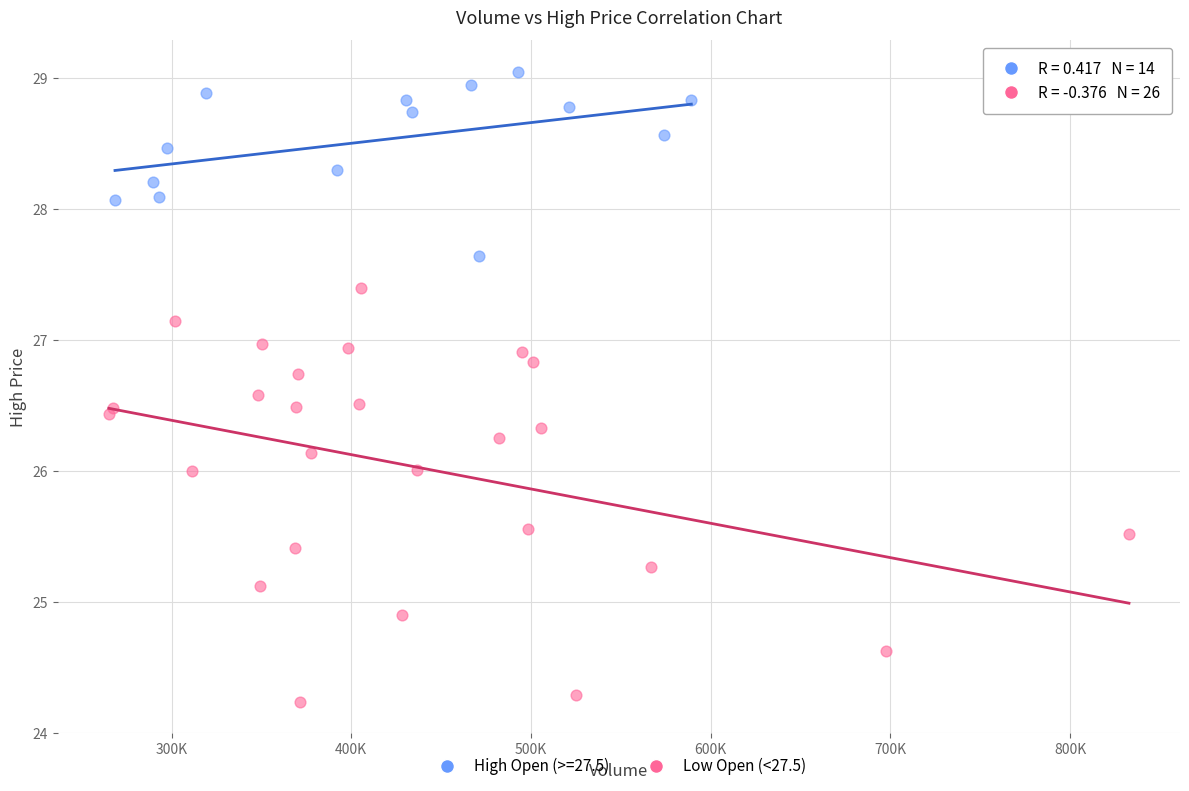

Which series reaches the minimum Y coordinate?

Low Open (<27.5)